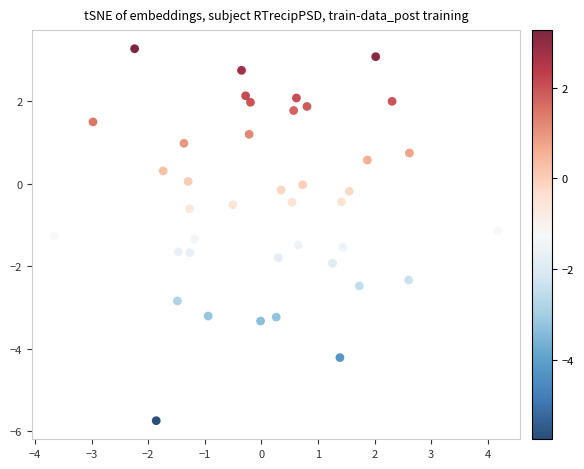

What is the range of X values (max minus min)?

7.8